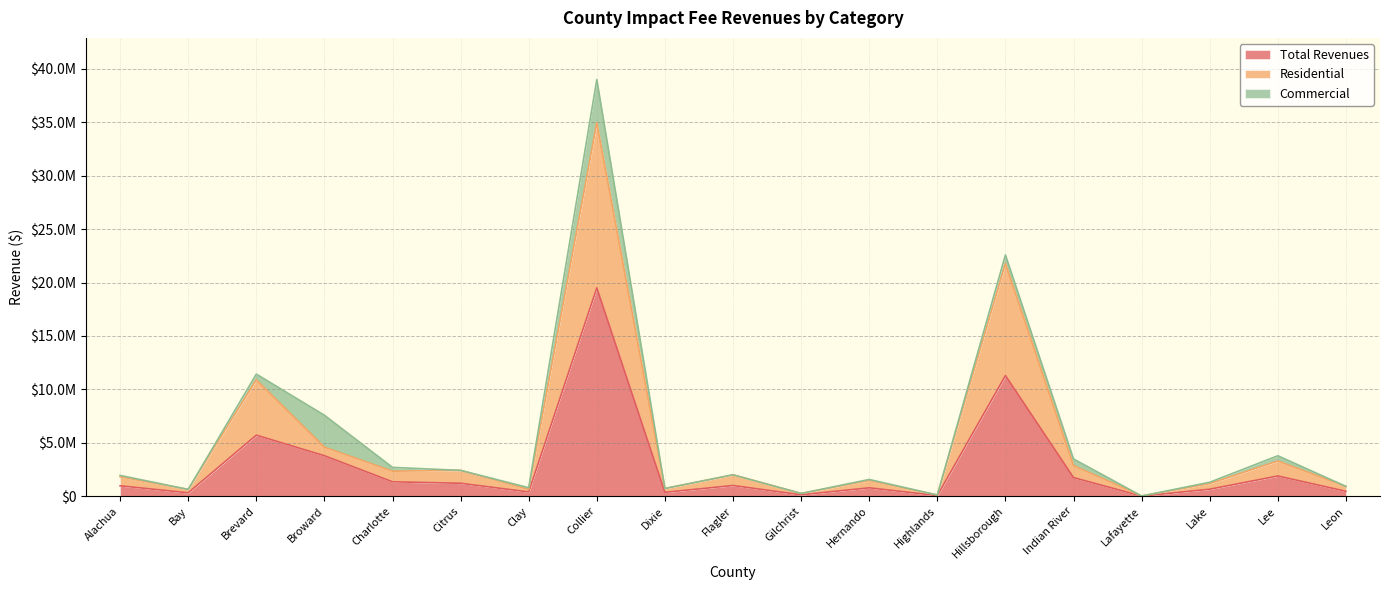

At which label does Residential reach its minimum?

Lafayette